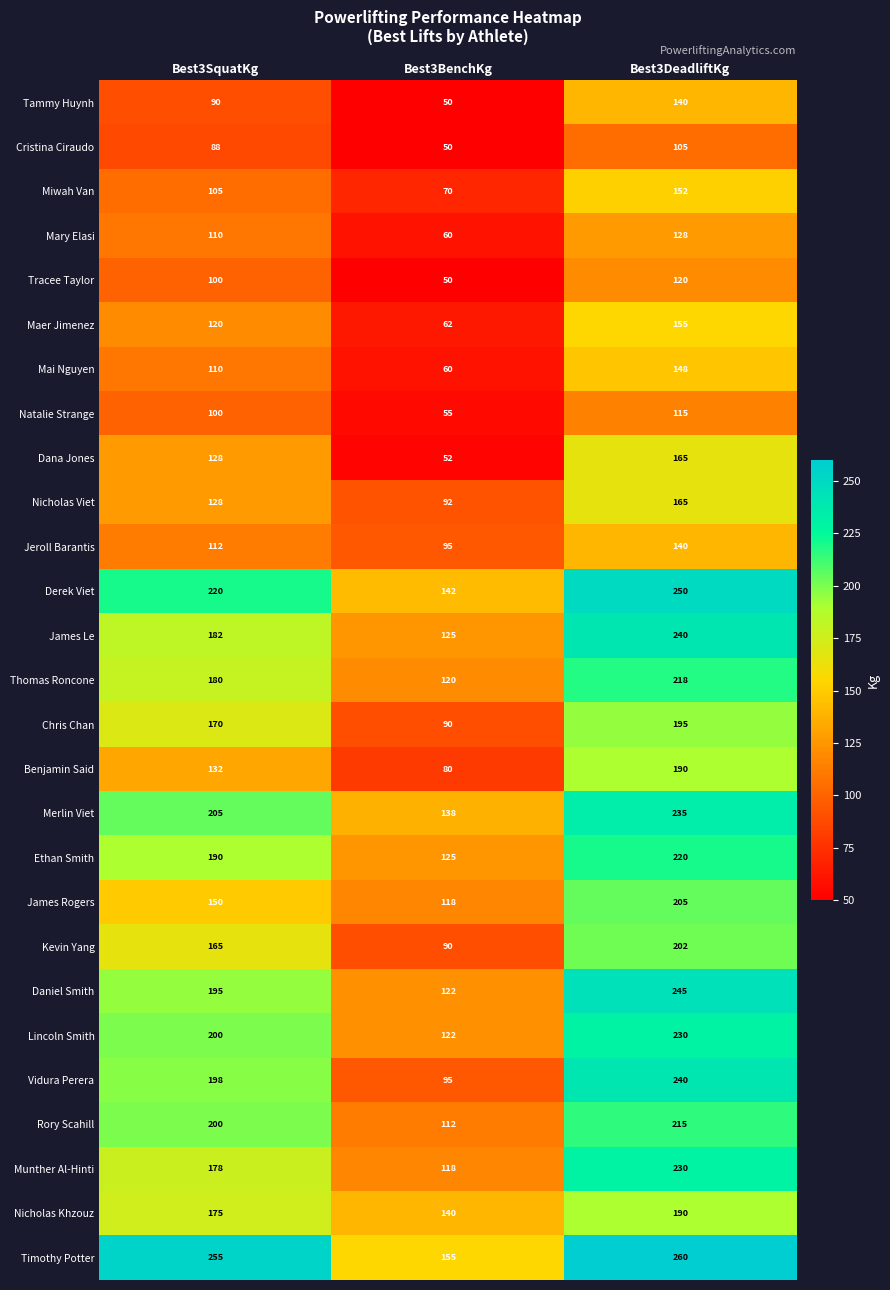

How many distinct data groups are displayed?

27